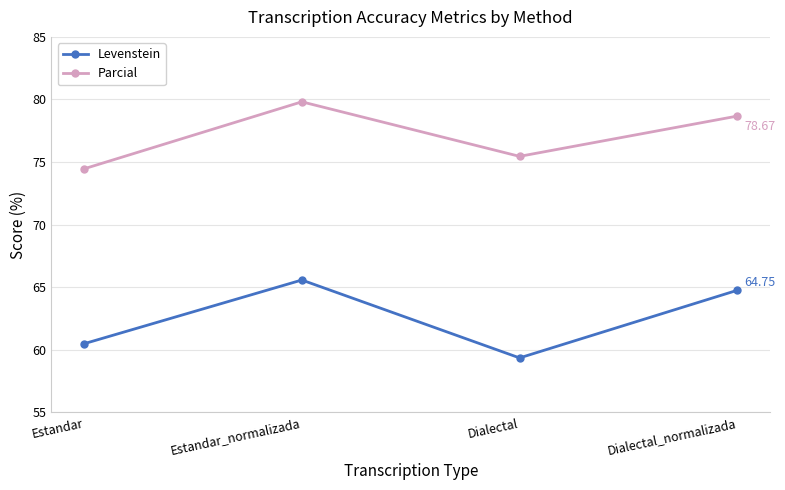

How many interior local valleys does the Levenstein series have?

1